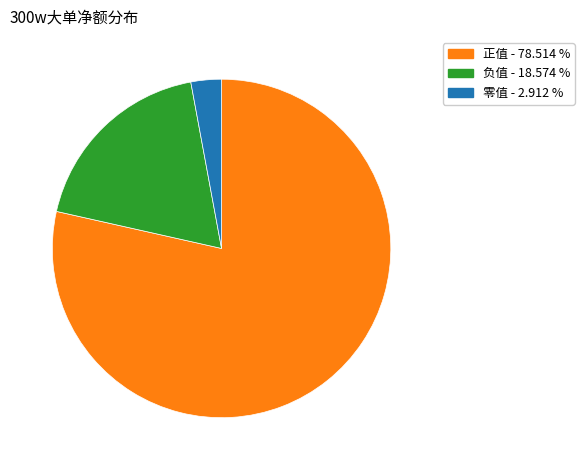

Combined, do 正值 - 78.514 % and 零值 - 2.912 % account for over 50%?

Yes